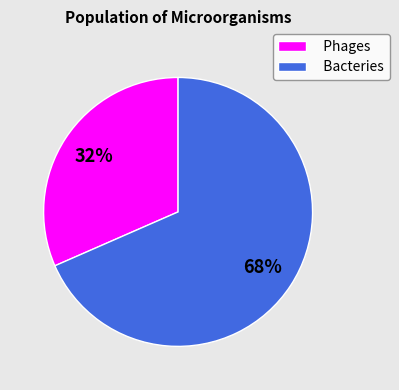

To the nearest percent, what portion does Phages represent?

32%